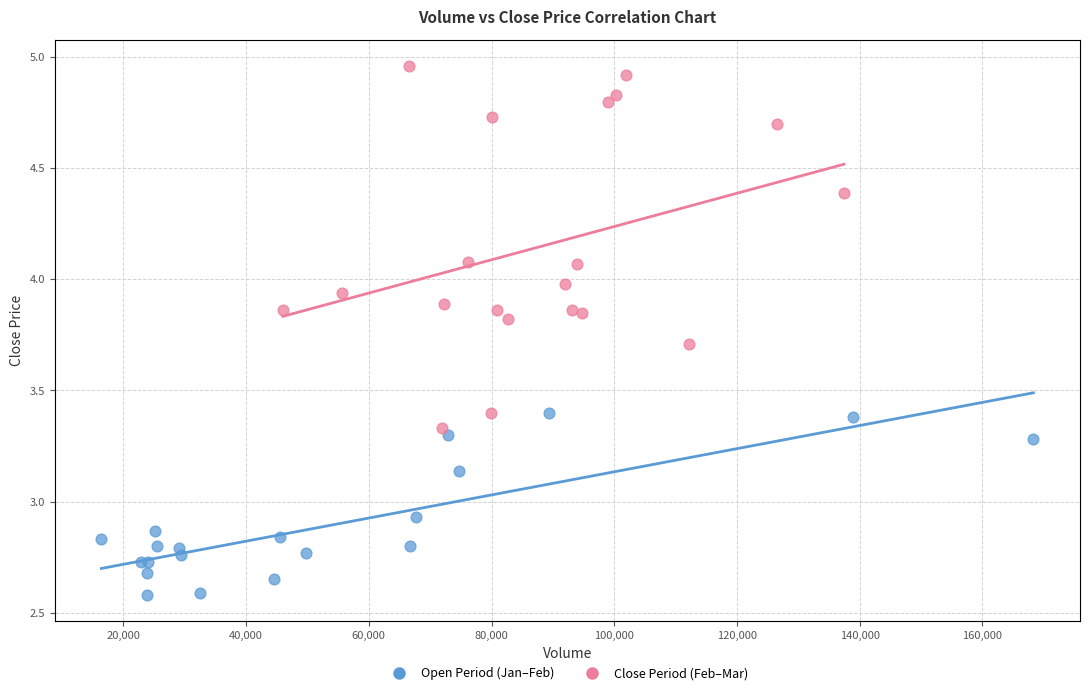

Which series has the widest spread of Y values?

Close Period (Feb–Mar)